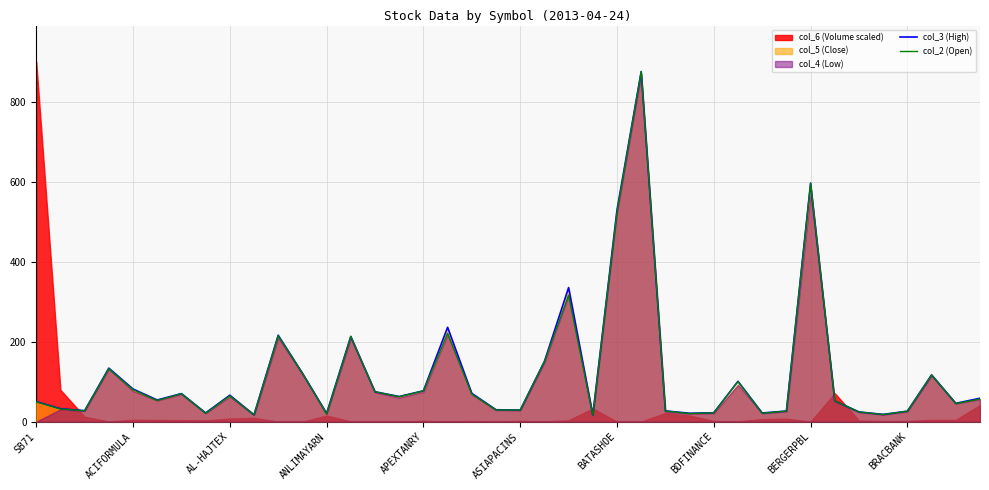

How many values in the col_2 (Open) series exceed 56?

20